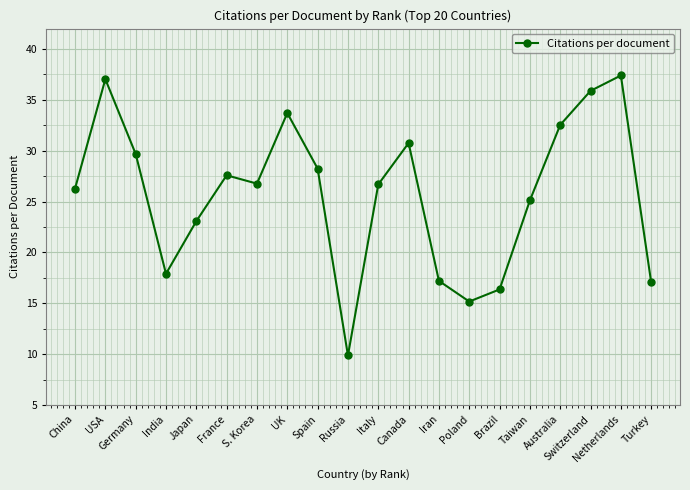

At which category does the data reach its first local peak?

USA